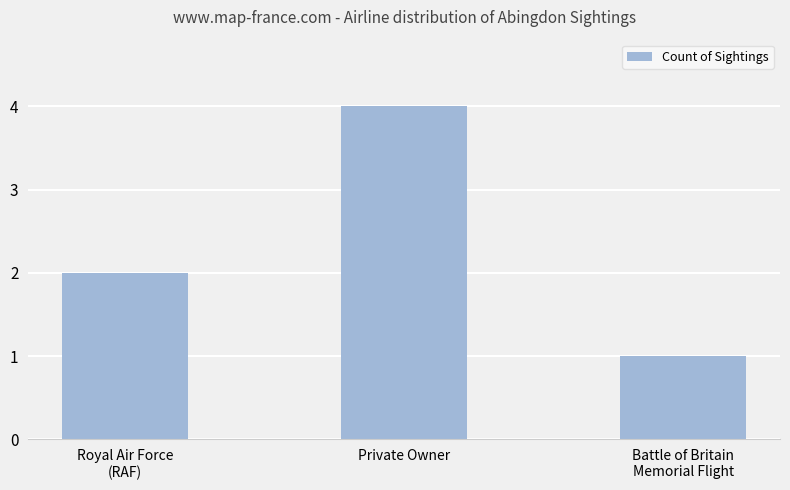

Reading left to right, transcribe all the data shown in this chart.

2	4	1